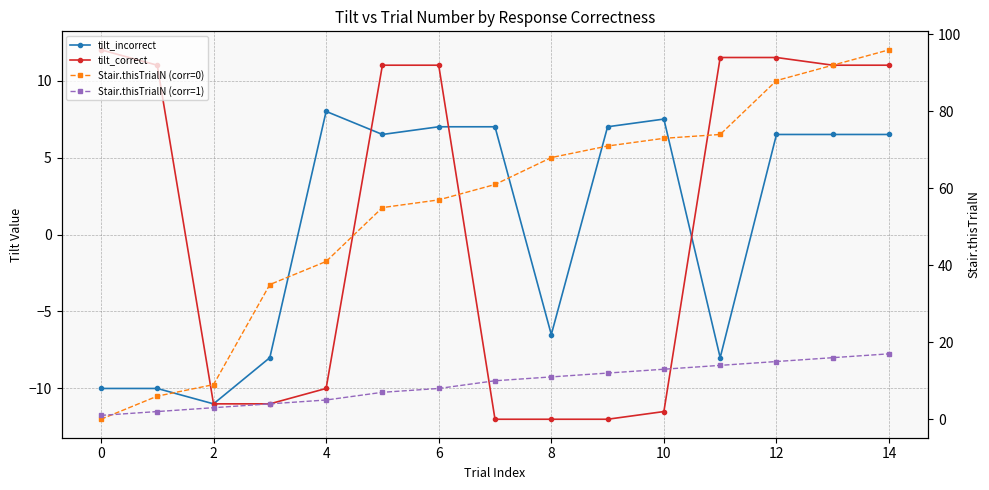

Which series has the largest total across all categories?

Stair.thisTrialN (corr=0)